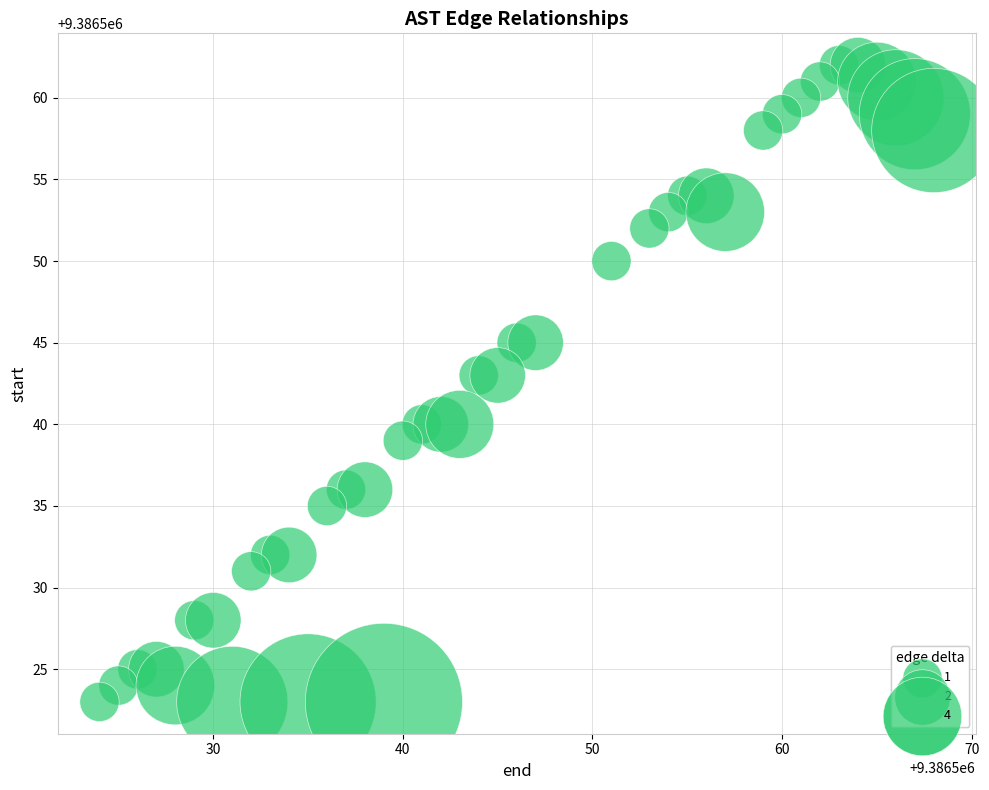

What is the range of X values (max minus min)?

44